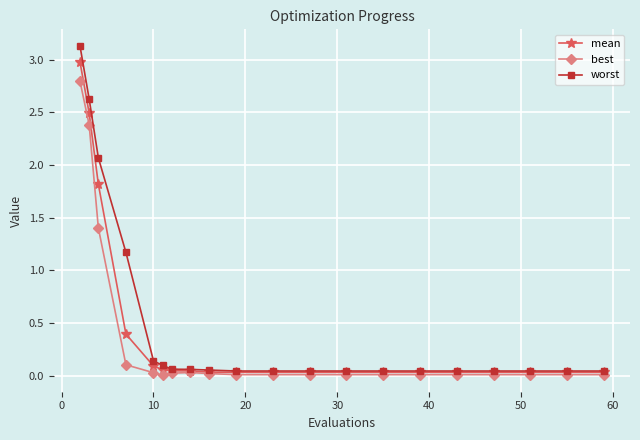

True or false: worst and best intersect in this chart.

False